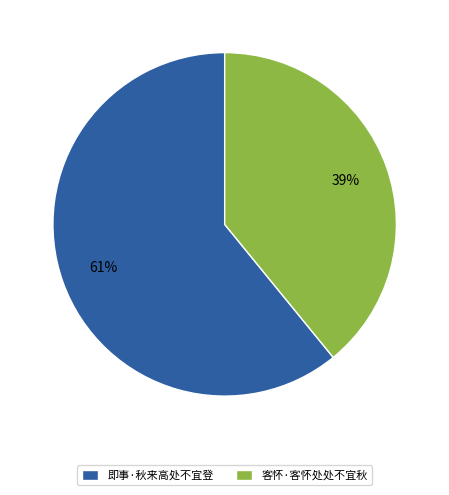

To the nearest percent, what portion does 即事·秋来高处不宜登 represent?

61%